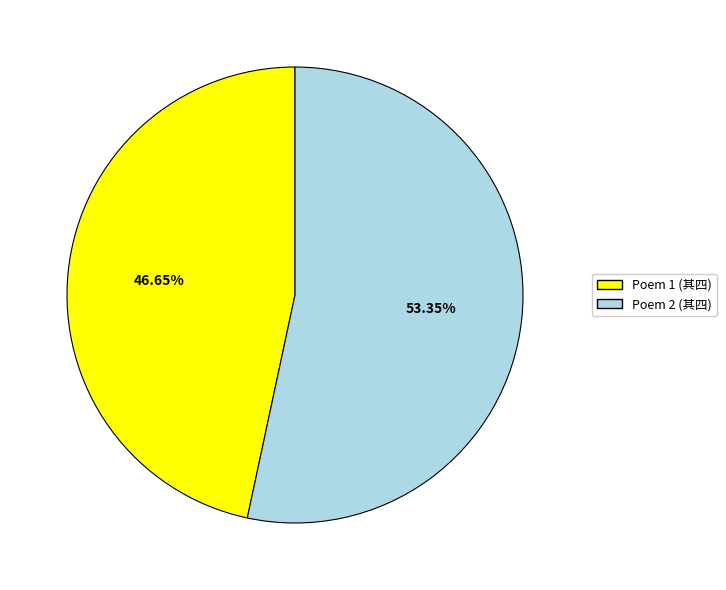

Combined, do Poem 1 (其四) and Poem 2 (其四) account for over 50%?

Yes